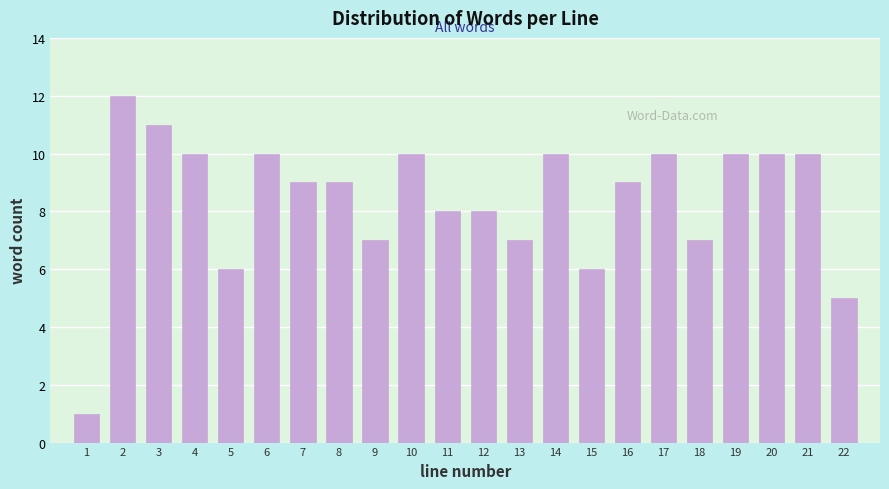

Reading left to right, list all the values displayed in this chart.

1=1	2=12	3=11	4=10	5=6	6=10	7=9	8=9	9=7	10=10	11=8	12=8	13=7	14=10	15=6	16=9	17=10	18=7	19=10	20=10	21=10	22=5